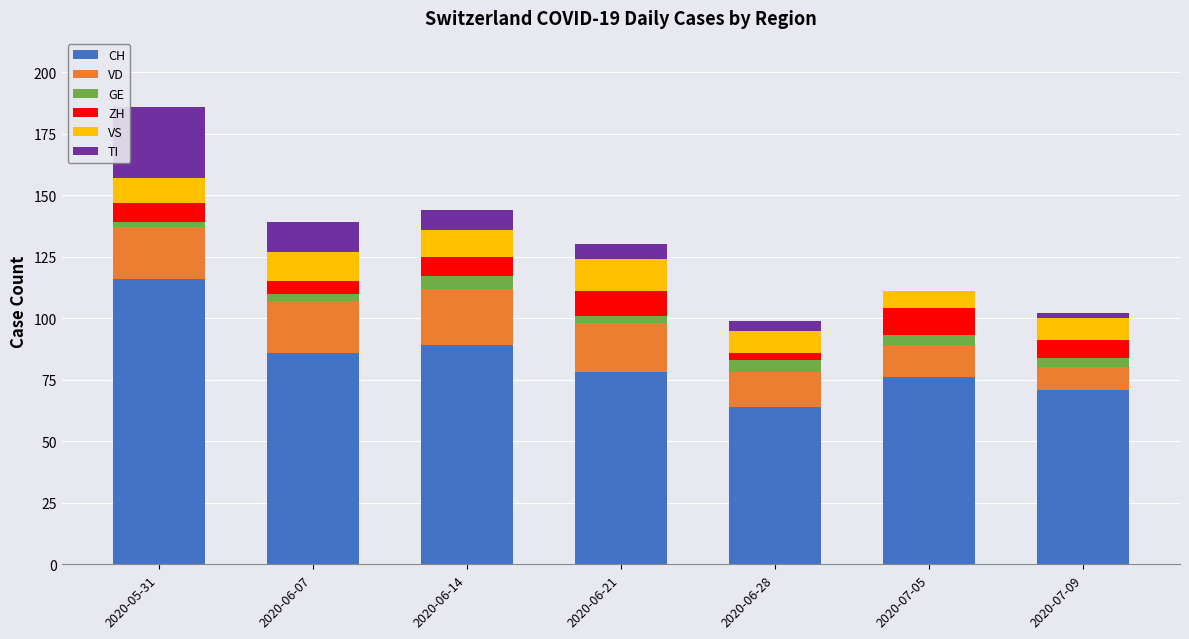

What is the maximum value for CH?

116